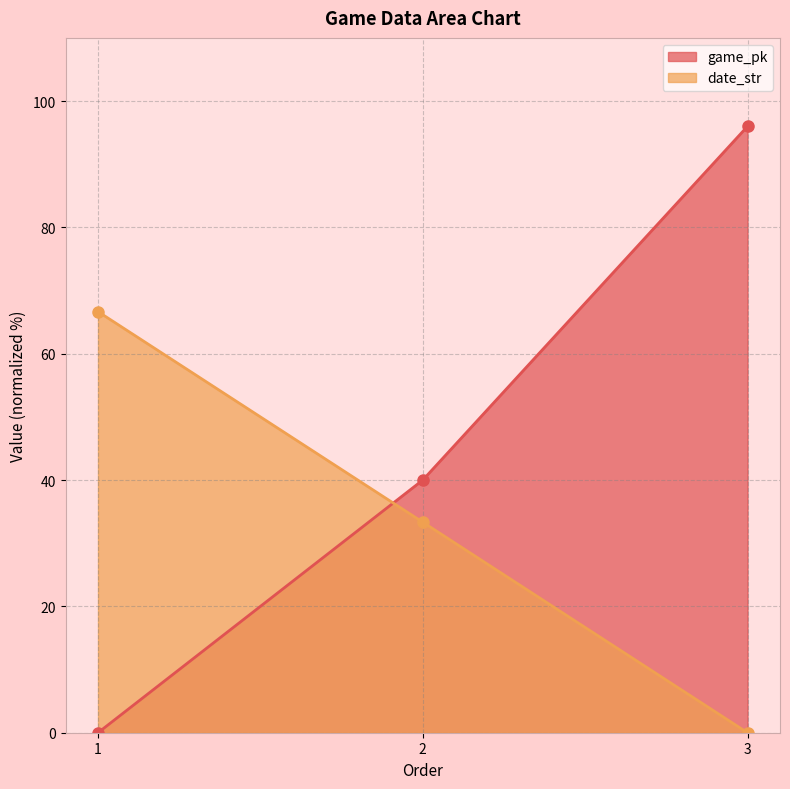

At which label does game_pk first exceed 40?

3